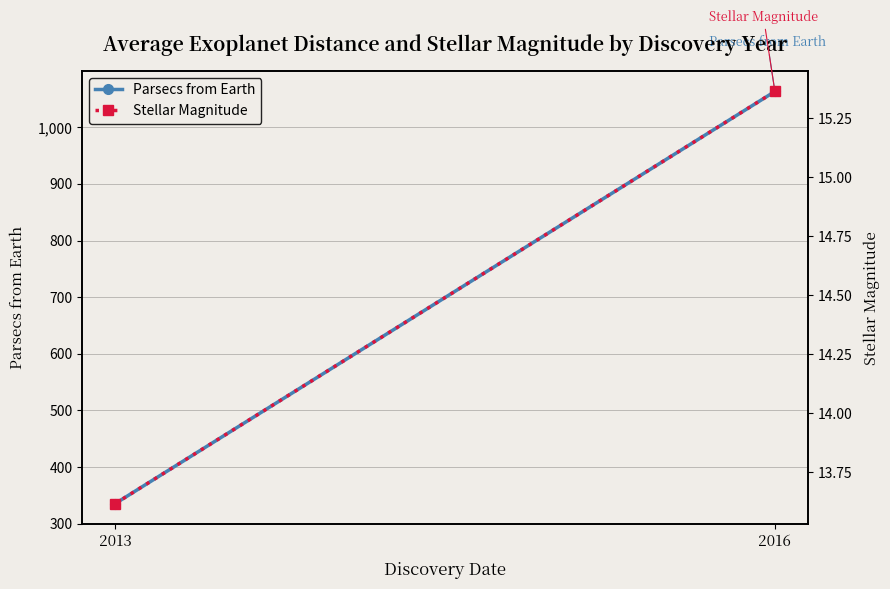

Which series has the largest total across all categories?

Parsecs from Earth